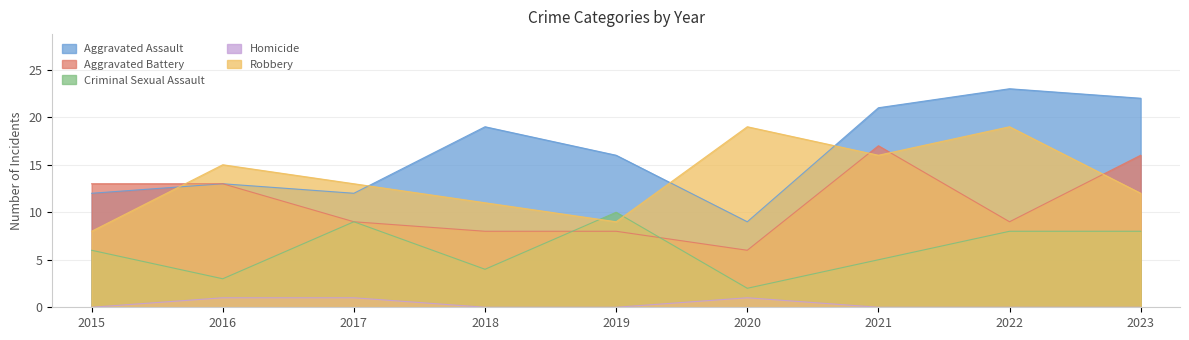

The value of Aggravated Battery at 2017 is 3. True or false?

False